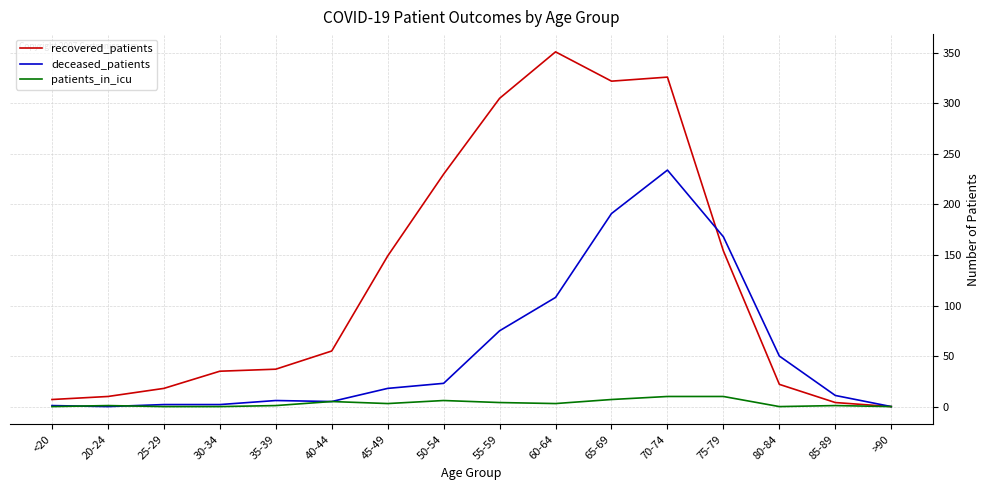

Rank the series by their average value, from highest to lowest.

recovered_patients, deceased_patients, patients_in_icu